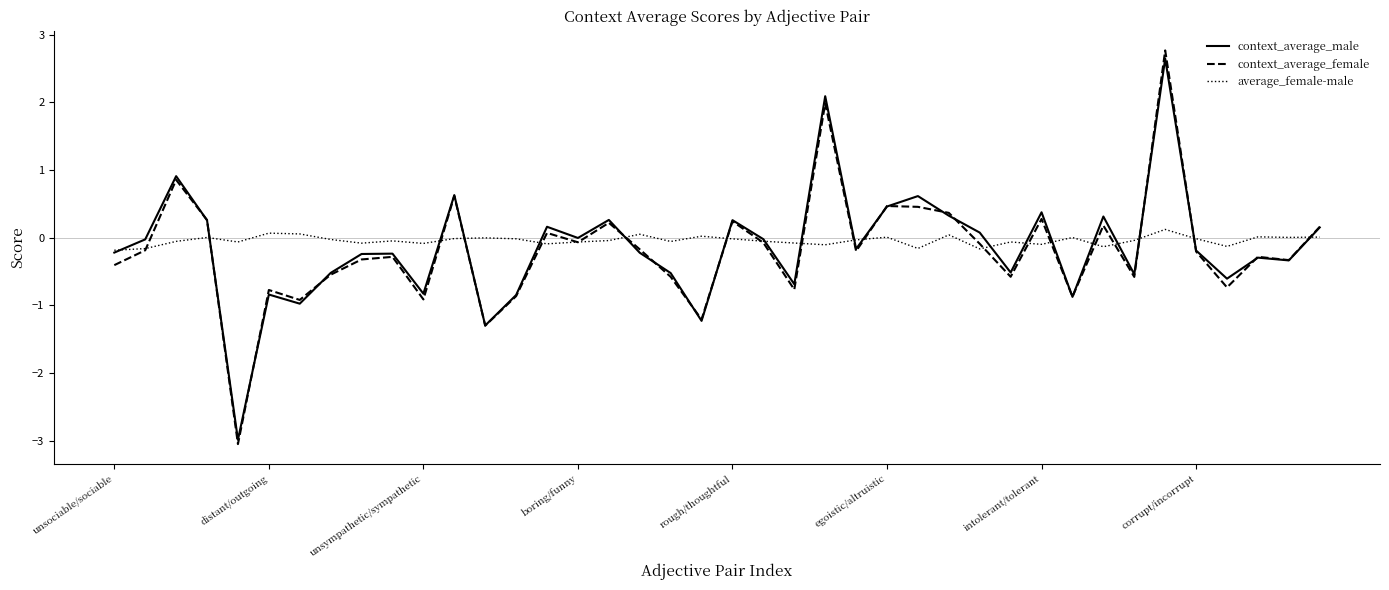

What is the maximum value shown in the chart?

2.8